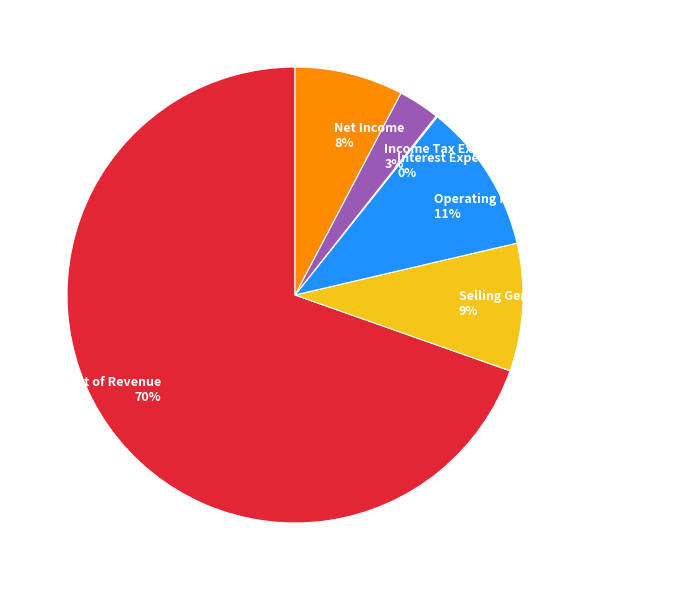

True or false: Operating Income or Loss 11% accounts for 20% of the total.

False